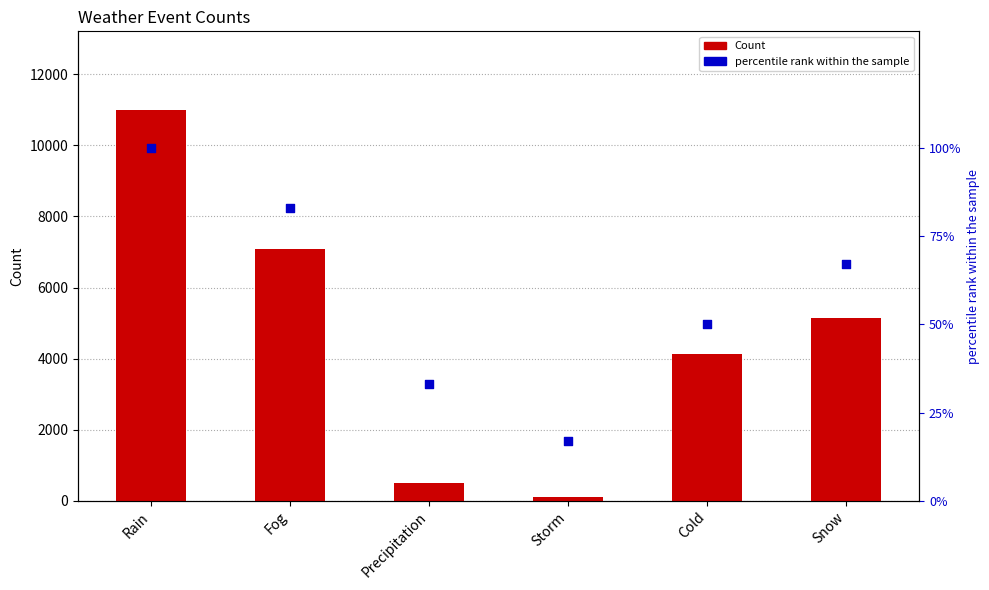

Which series has the widest spread of Y values?

Count